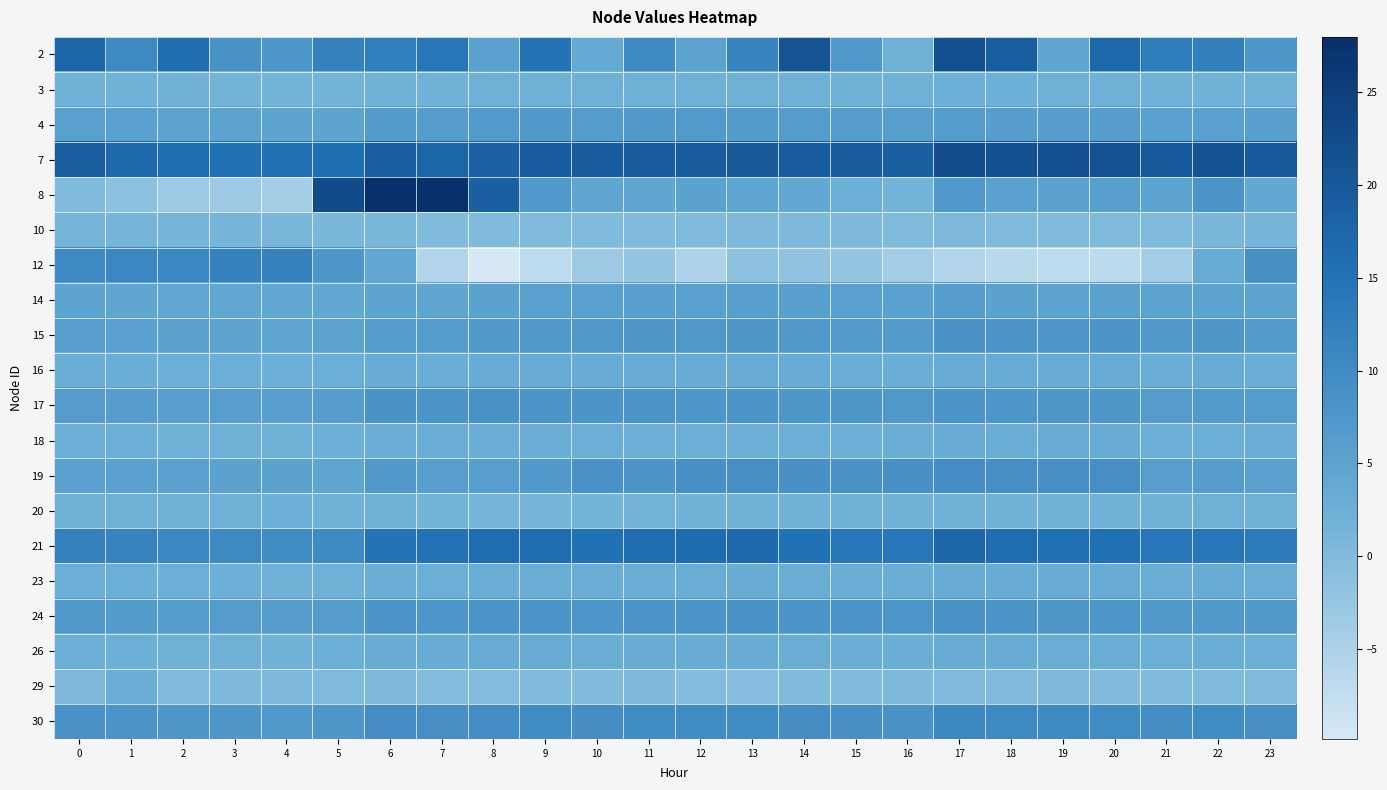

At 5, list the series in order from largest to smallest.

8, 7, 2, 21, 12, 30, 24, 17, 15, 4, 19, 14, 16, 18, 26, 23, 20, 3, 10, 29